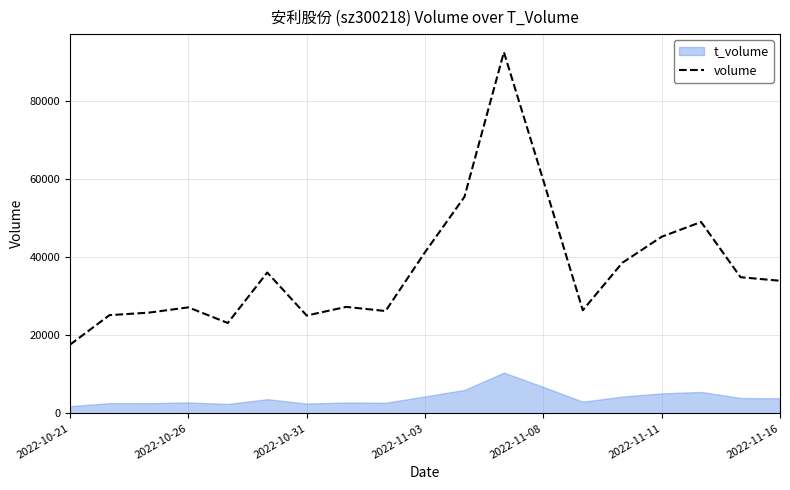

What is the difference between the maximum and minimum values?

74933